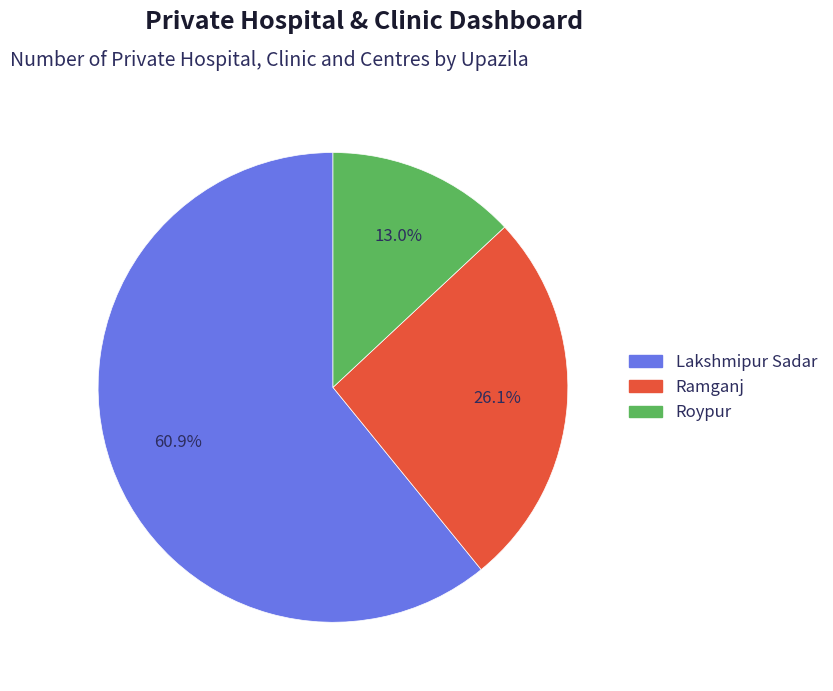

Count the number of slices in the pie.

3